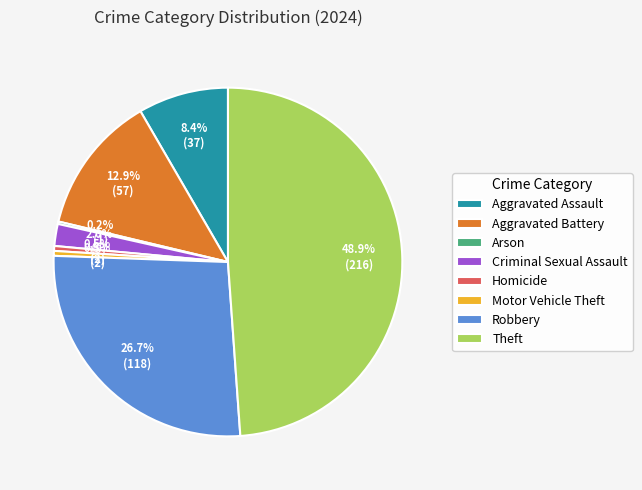

Does Homicide account for over 50% of the chart?

No